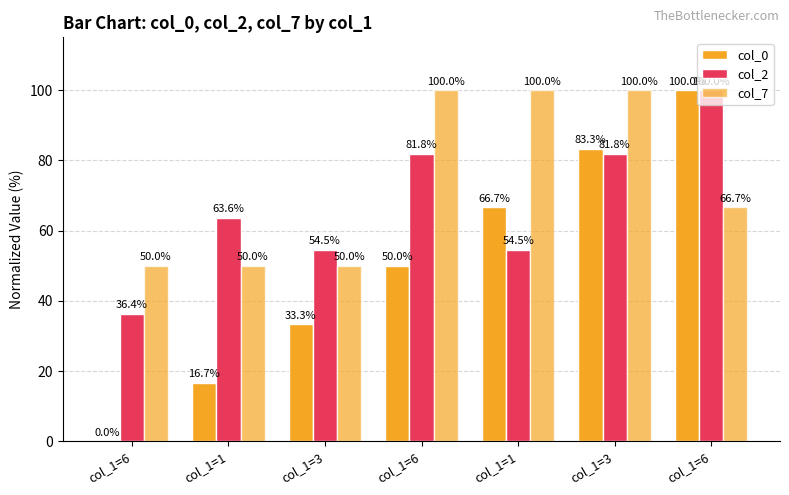

Are the bars grouped side by side (vs. stacked)?

Yes